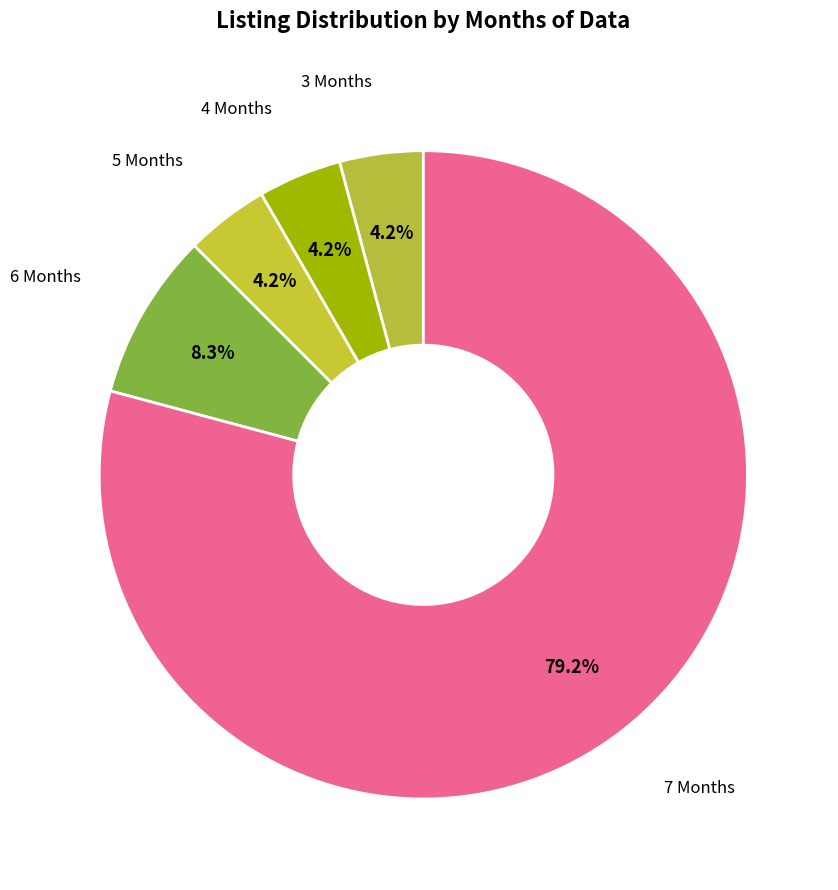

Count the number of slices in the pie.

5